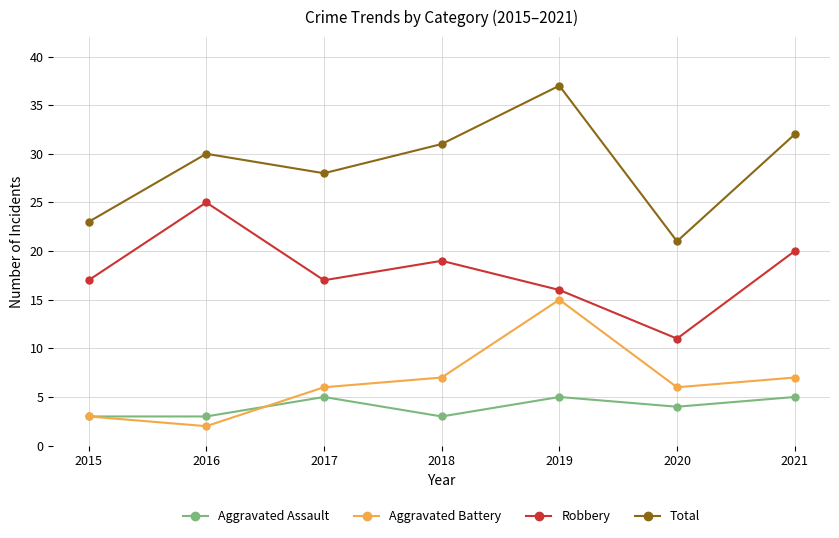

Reading left to right, transcribe all the data shown in this chart.

Aggravated Assault: 3	3	5	3	5	4	5
Aggravated Battery: 3	2	6	7	15	6	7
Robbery: 17	25	17	19	16	11	20
Total: 23	30	28	31	37	21	32